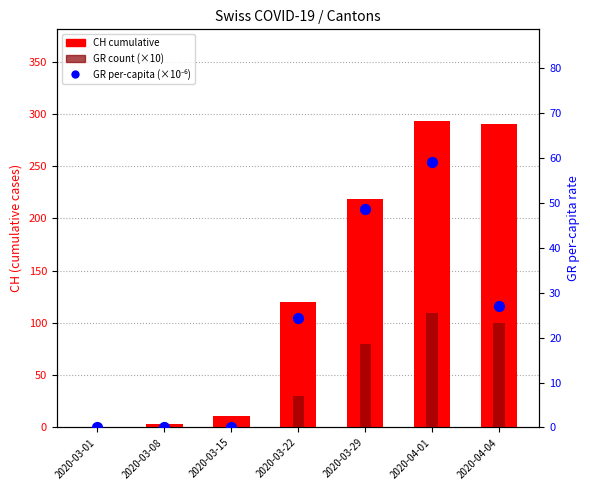

Which series has the widest spread of Y values?

CH cumulative